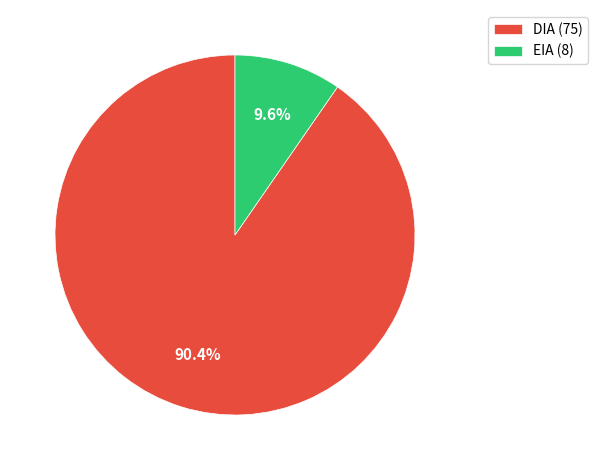

Approximately how many times larger is the value at DIA (75) compared to EIA (8)?

9.4